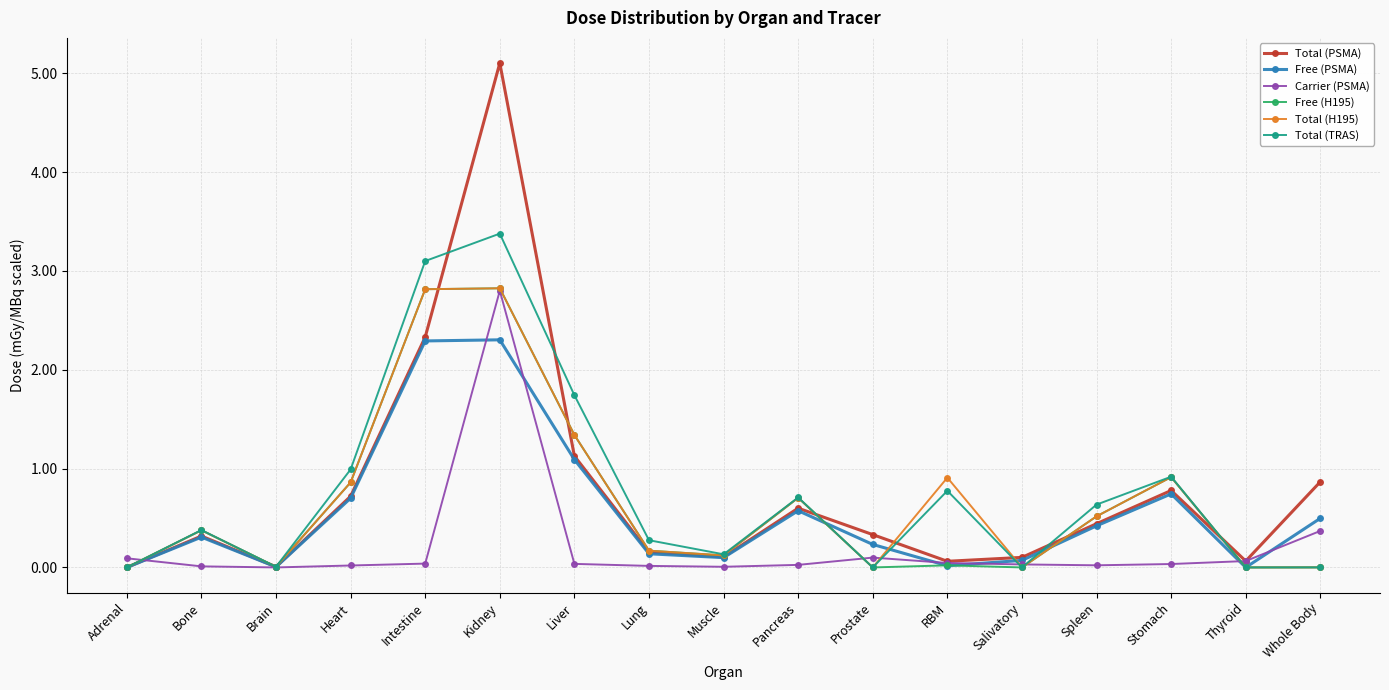

What is the sum of the Total (PSMA) values at Lung and Spleen?

0.6